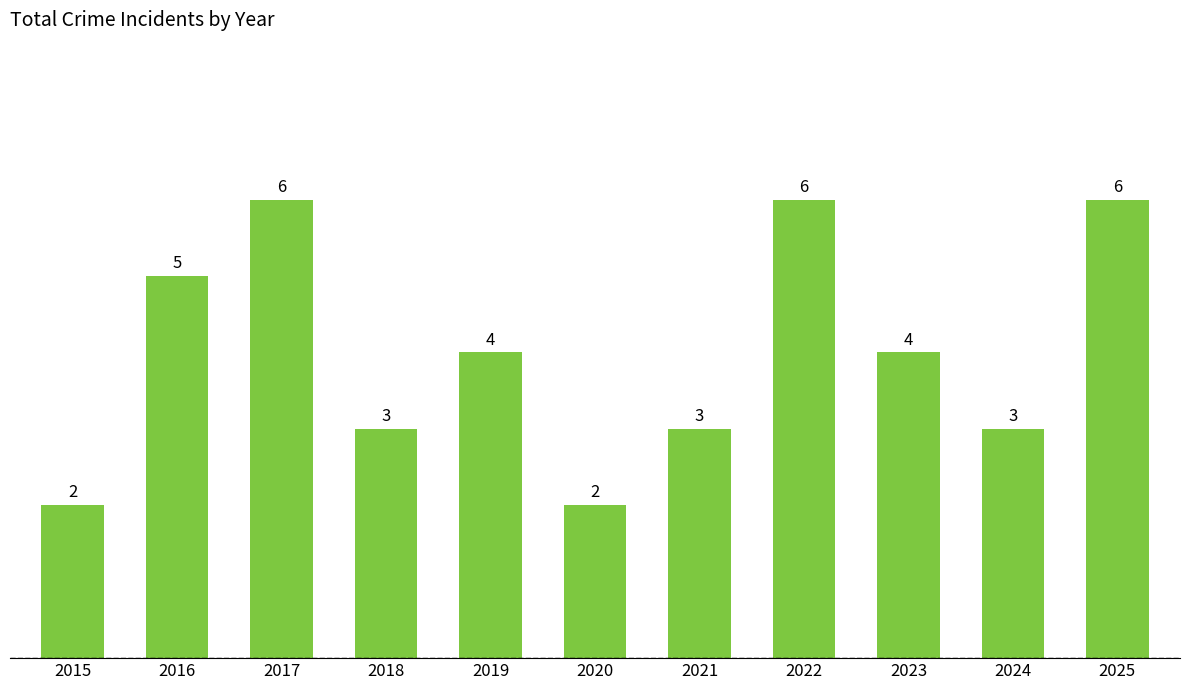

How many categories are shown in the chart?

11